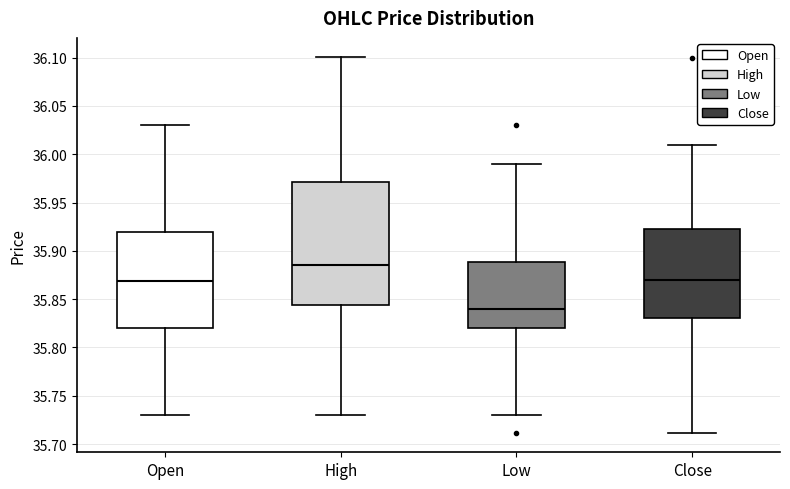

Reading left to right, transcribe this box plot: for each box, give where its median line is, the range the box spans, and where its two whiskers end, as read against the y-axis. The values are not printed on the chart, so give them approximately, as read against the axis.

Open: median 35.870, box 35.820 to 35.920, whiskers 35.730 to 36.030
High: median 35.885, box 35.845 to 35.970, whiskers 35.730 to 36.100
Low: median 35.840, box 35.820 to 35.890, whiskers 35.730 to 35.990
Close: median 35.870, box 35.830 to 35.925, whiskers 35.710 to 36.010